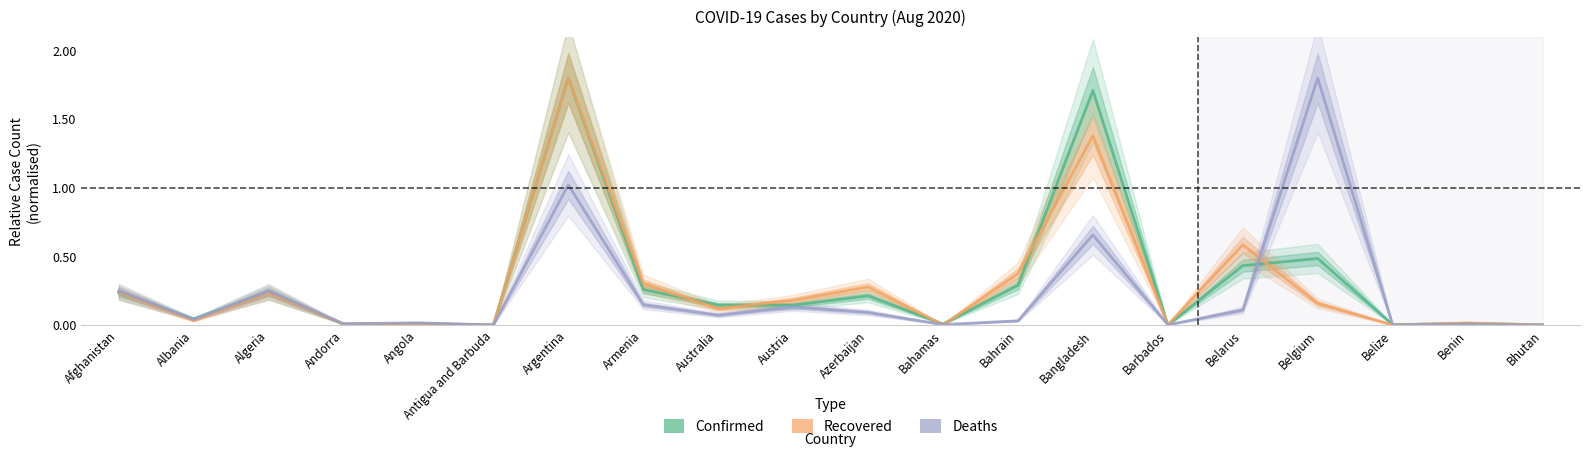

The value of Recovered at Bahrain is 0.2. True or false?

False